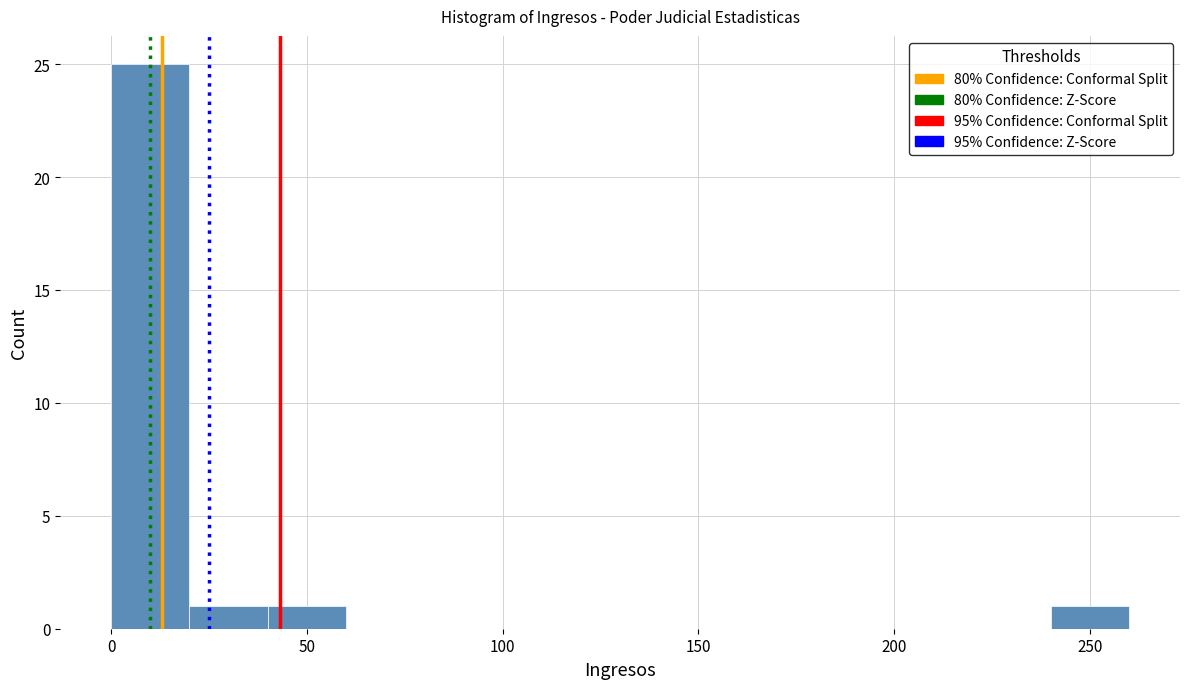

Reading left to right, list every bar in this chart as the range it spans on the x-axis followed by its height. The values are not printed on the chart, so give them approximately, as read against the axis.

0 to 20: 25
20 to 40: 1
40 to 60: 1
60 to 80: 0
80 to 100: 0
100 to 120: 0
120 to 140: 0
140 to 160: 0
160 to 180: 0
180 to 200: 0
200 to 220: 0
220 to 240: 0
240 to 260: 1